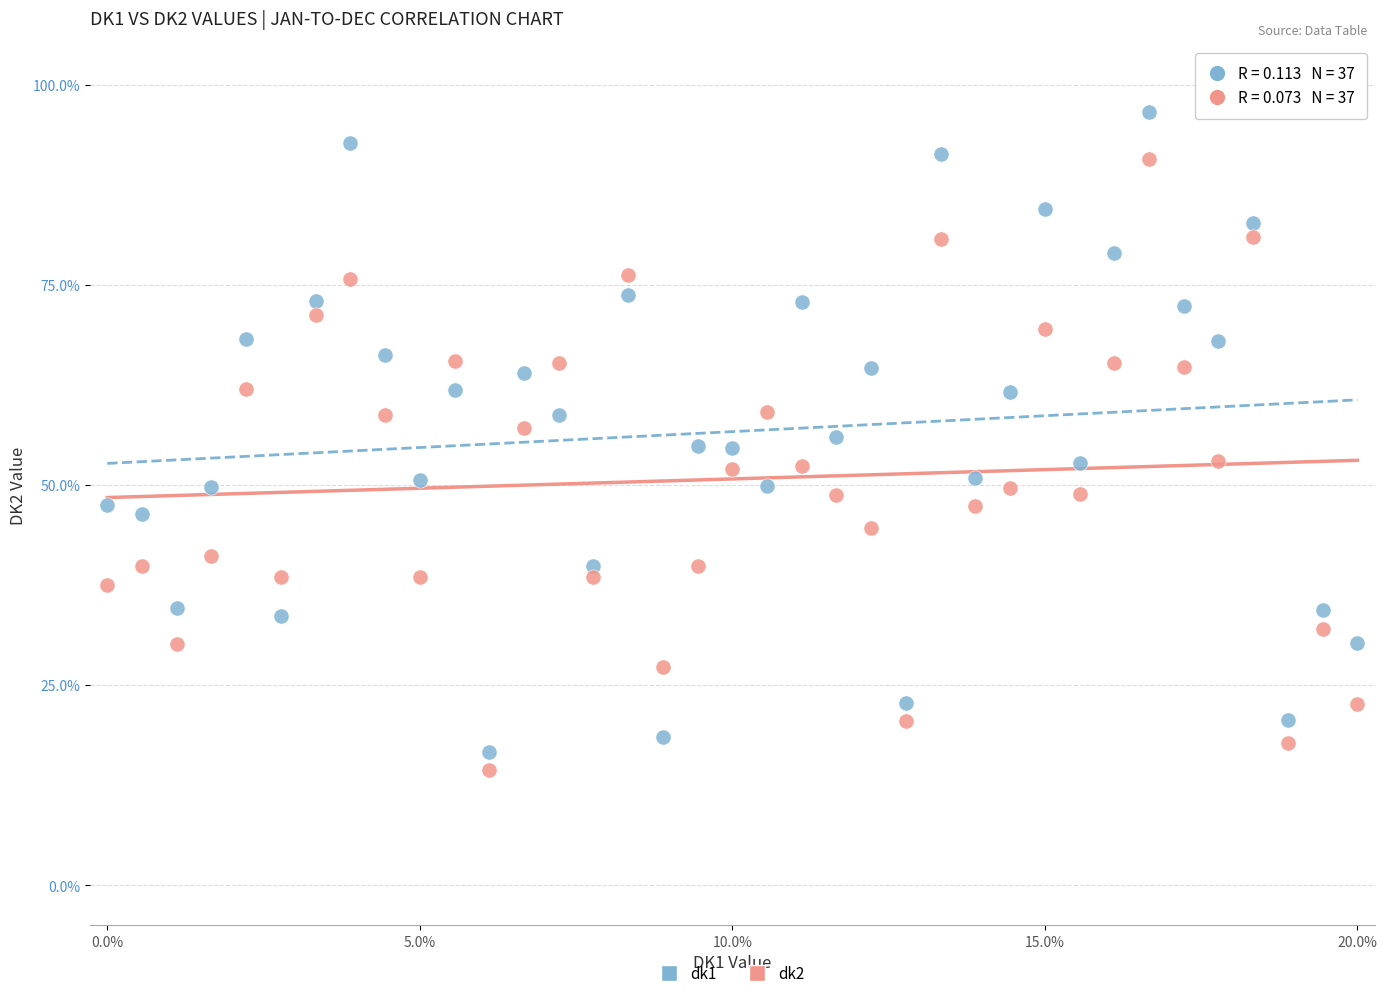

Which series contains the lowest Y value?

dk2